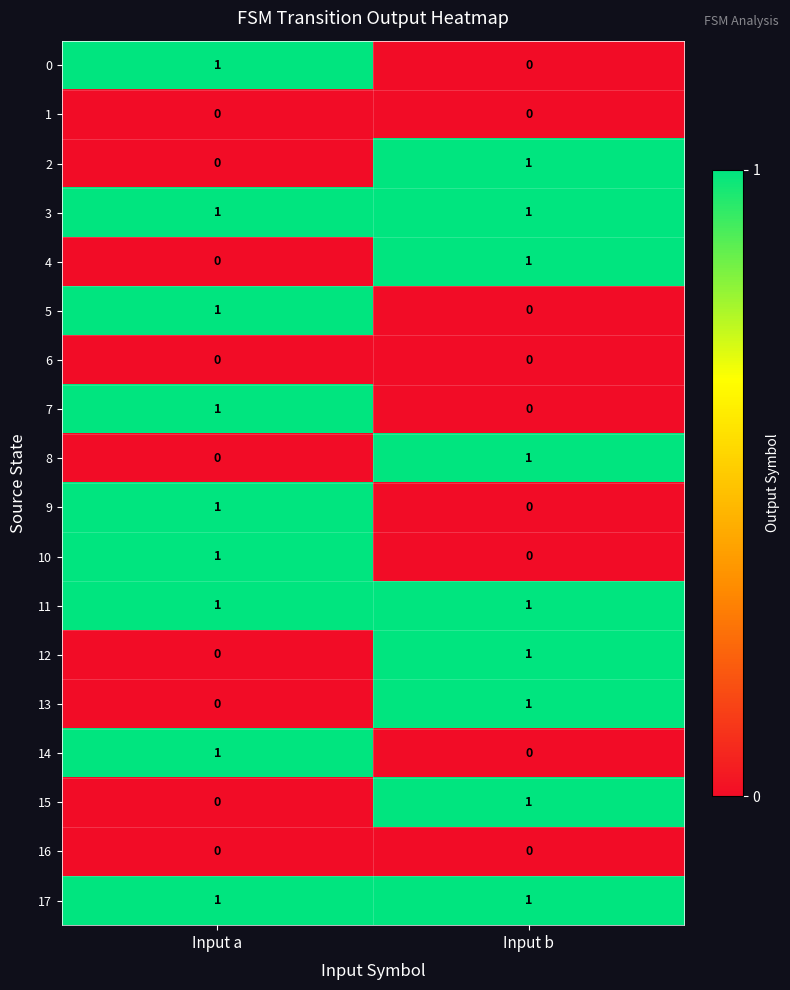

Where is 4 nearest to the value 0?

Input a